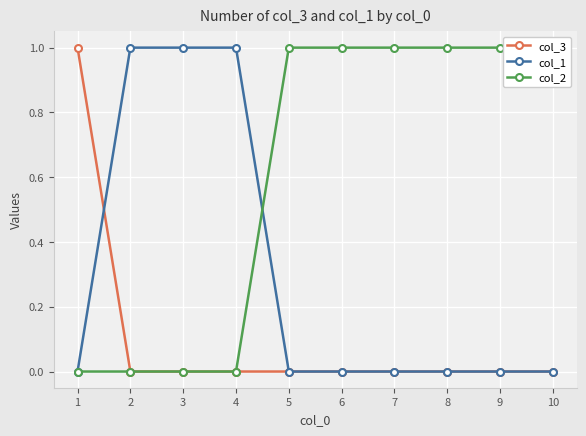

The value of col_2 at 1 is 1. True or false?

False